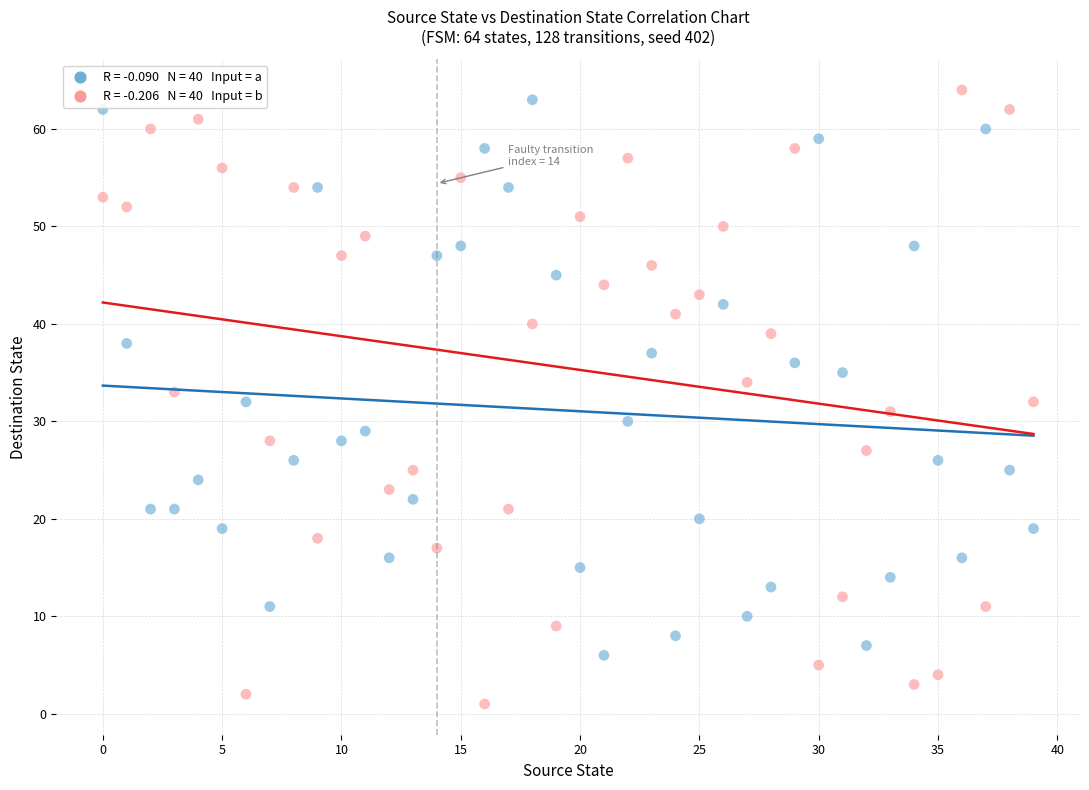

Across all data points, what is the range of Y values (max minus min)?

63